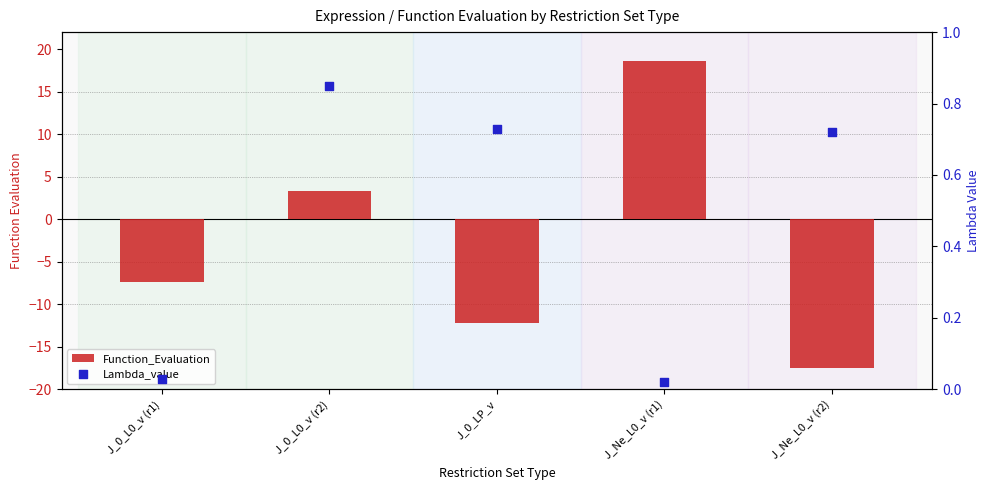

At how many categories does at least one series exceed 0?

5